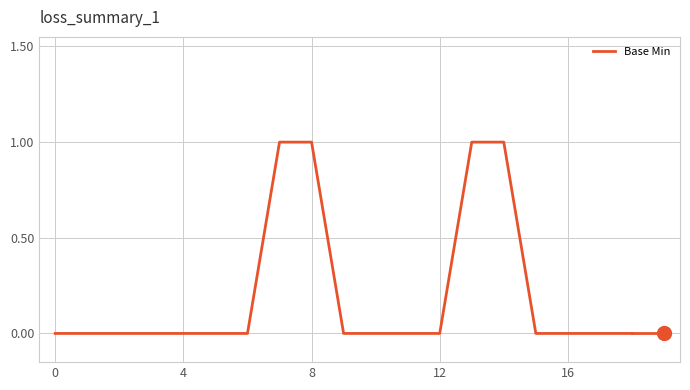

Reading right to left, what are all the values shown in this chart?

0	0	0	0	1	1	0	0	0	0	1	1	0	0	0	0	0	0	0